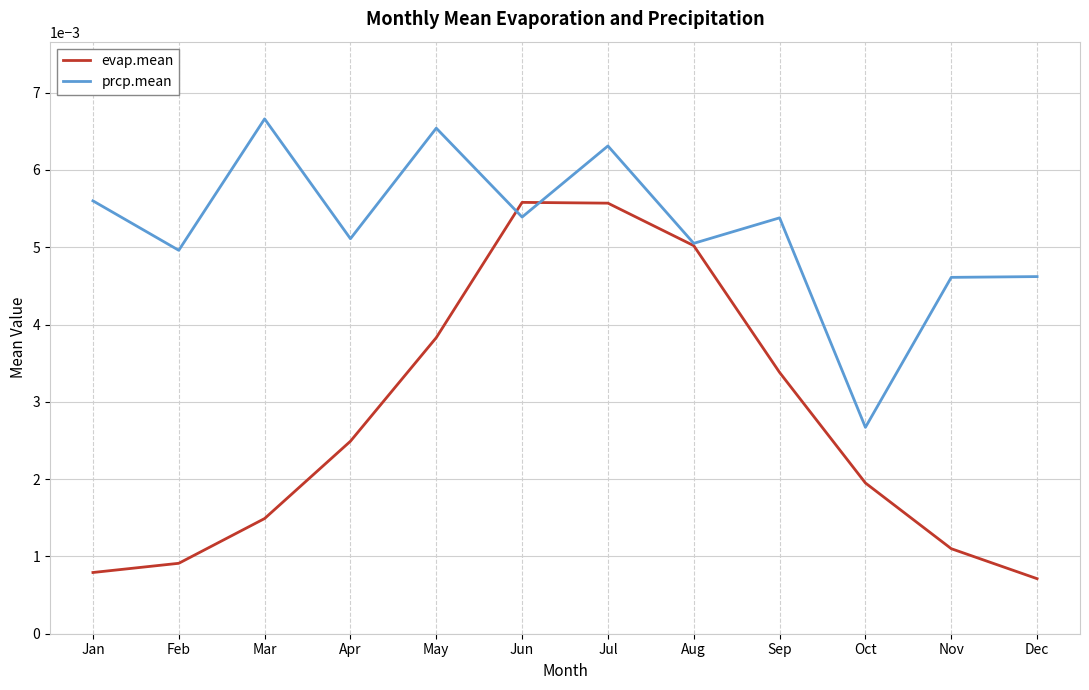

Which series changed the most between Jul and Oct?

prcp.mean